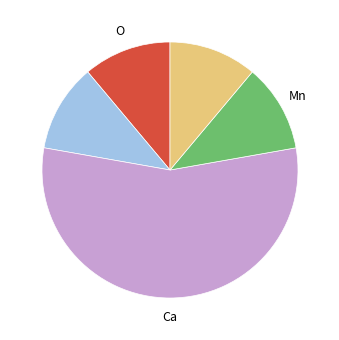

Does any single category account for the majority?

Yes